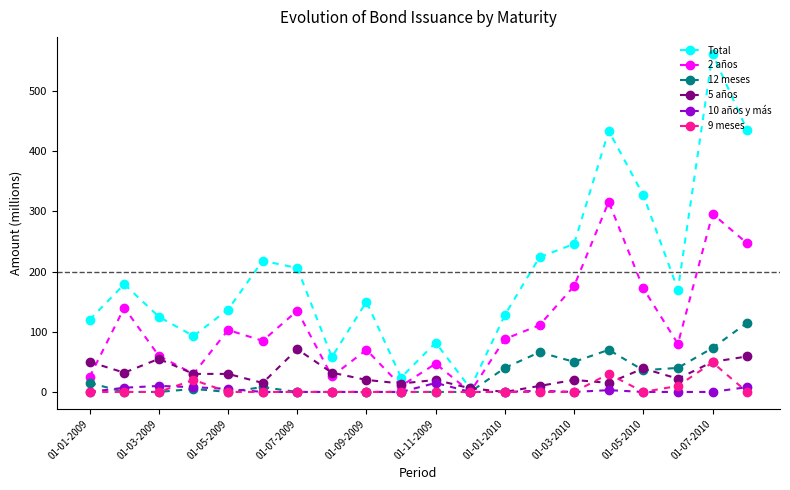

What is the highest value of the 12 meses series?

115